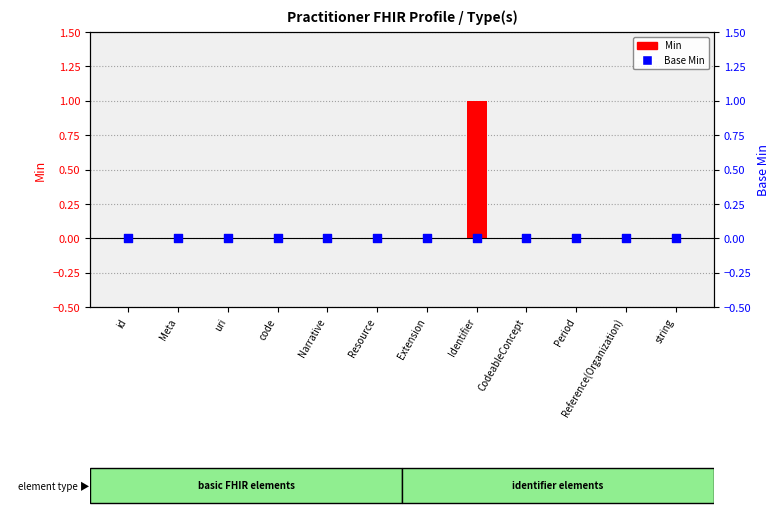

What are all the series names shown in the legend?

Min, Base Min